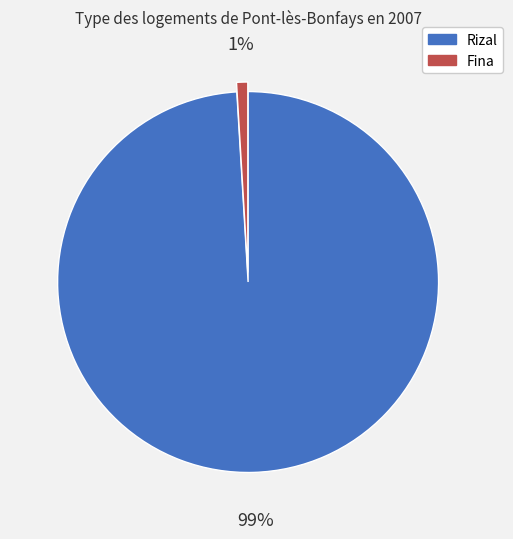

Do Rizal and Fina together represent more than half of the pie?

Yes